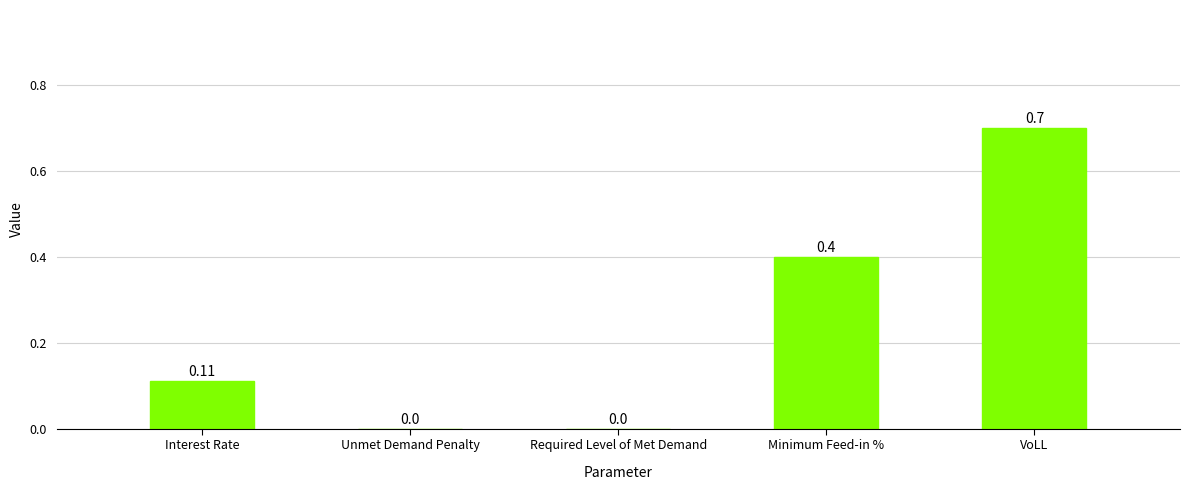

The value at VoLL is 0.4. True or false?

False